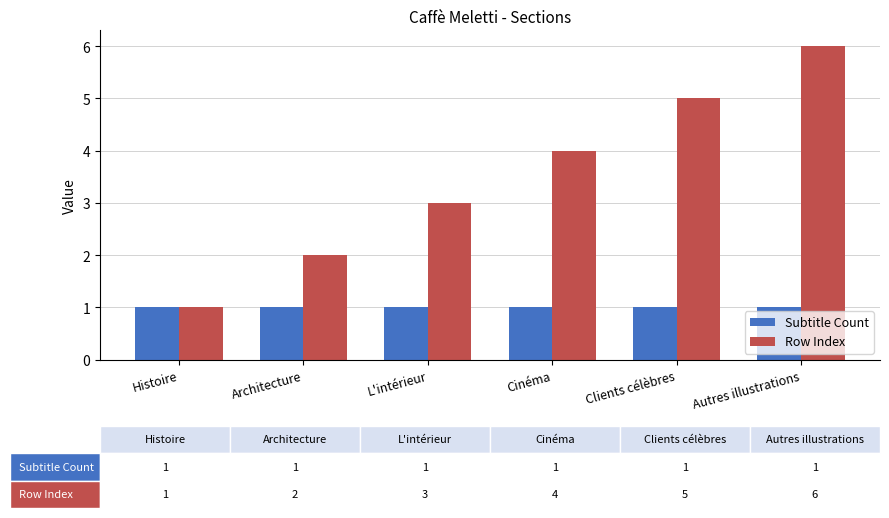

What position from the left is Cinéma?

4